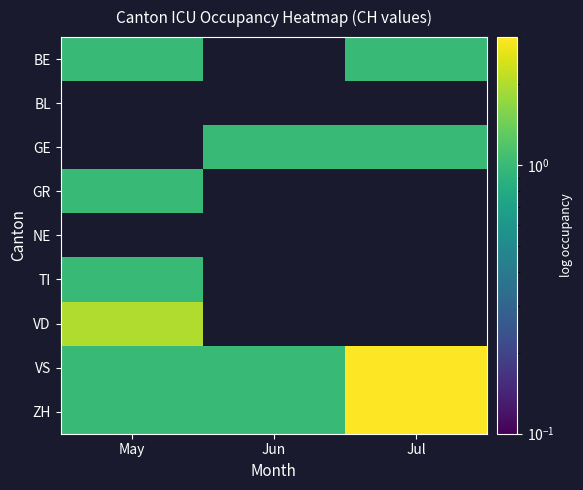

What is the difference between the highest and lowest values at May?

2